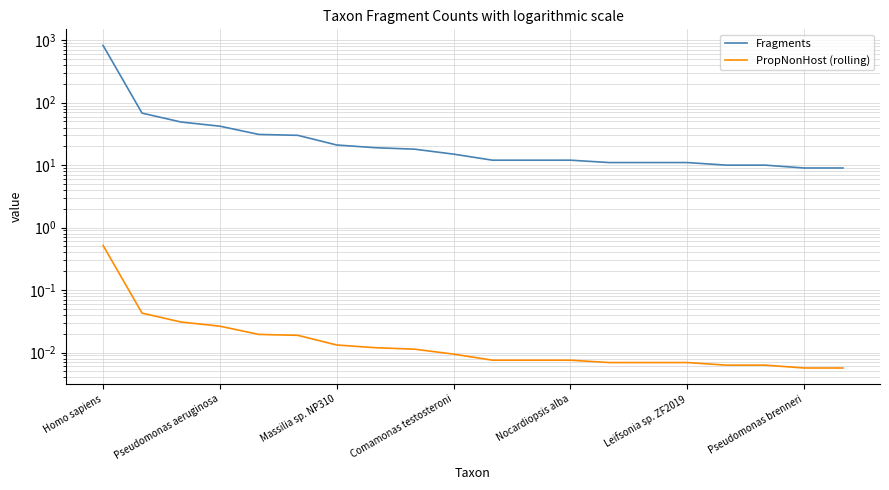

Rank the series by their average value, from highest to lowest.

Fragments, PropNonHost (rolling)